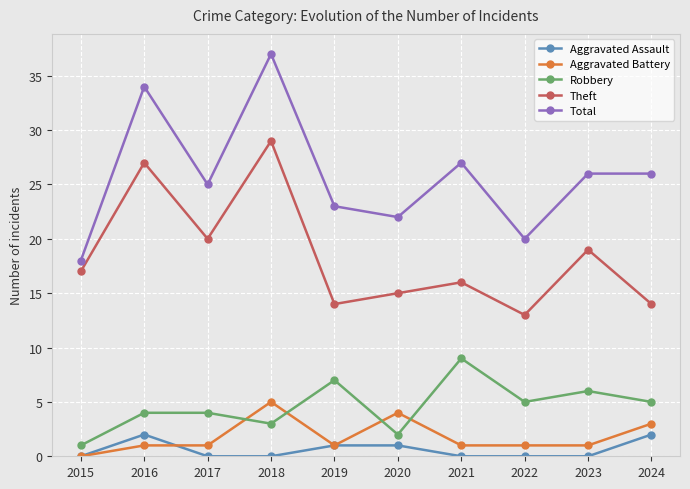

What is the average value of the Theft series?

18